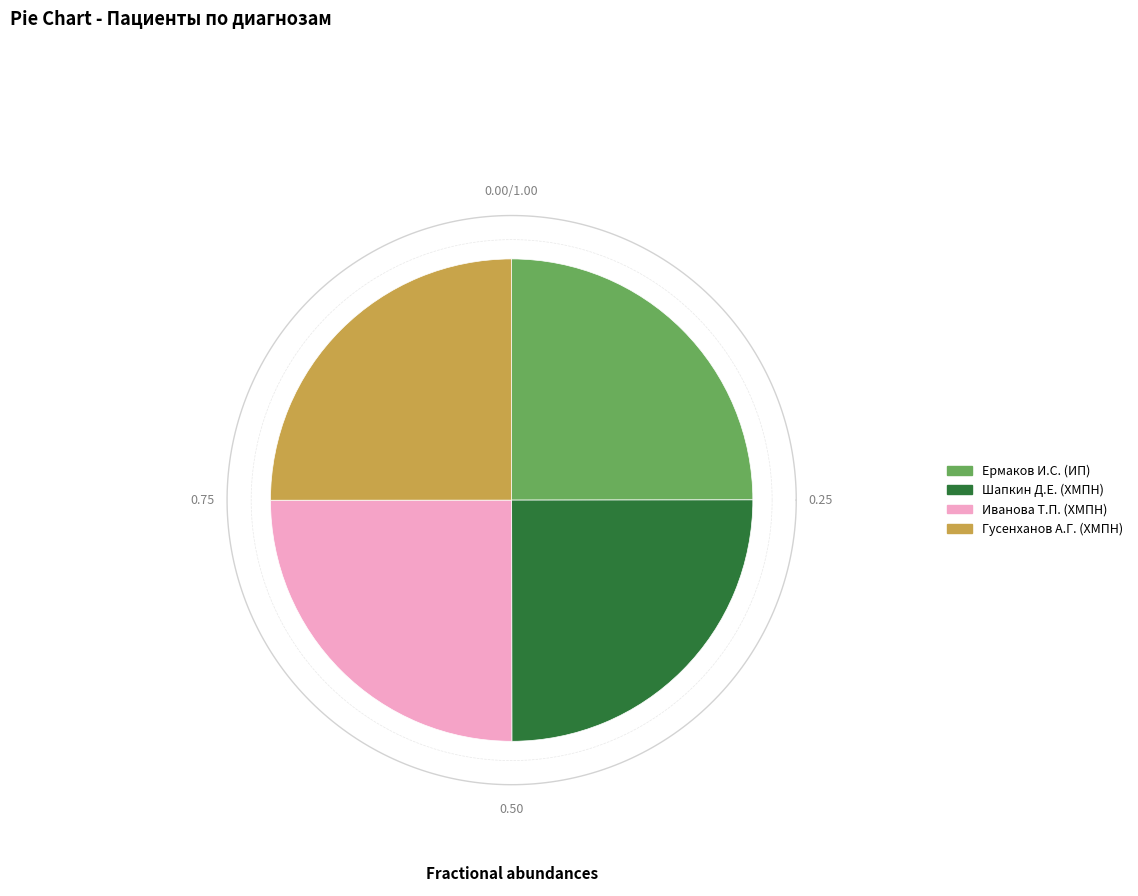

What percentage is NOT represented by Гусенханов А.Г. (ХМПН)?

75.0%